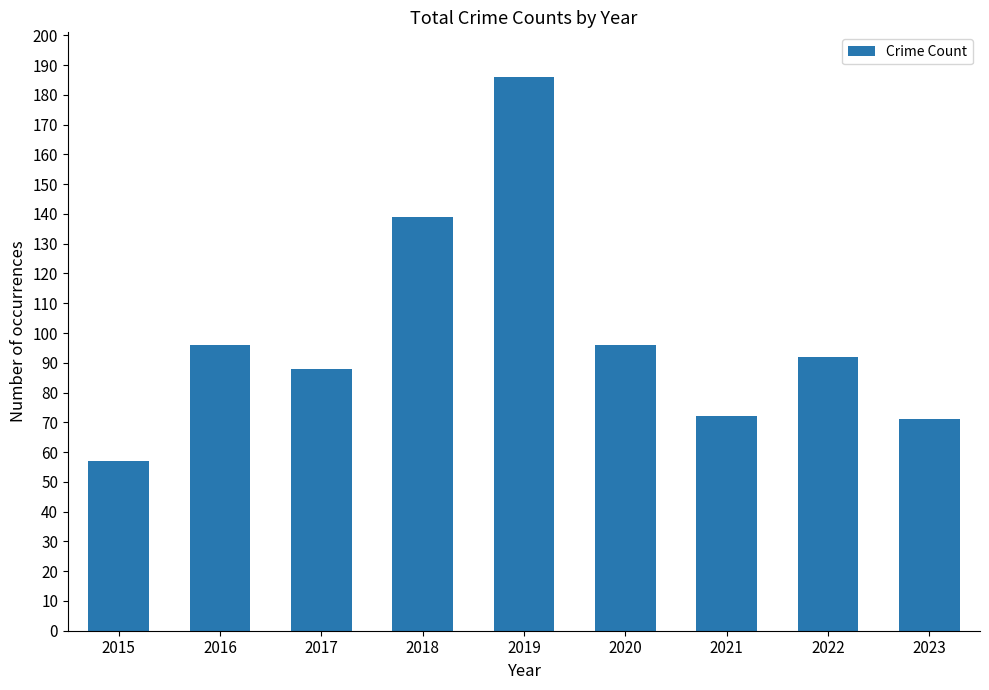

What is the difference between the maximum and second lowest values?

115